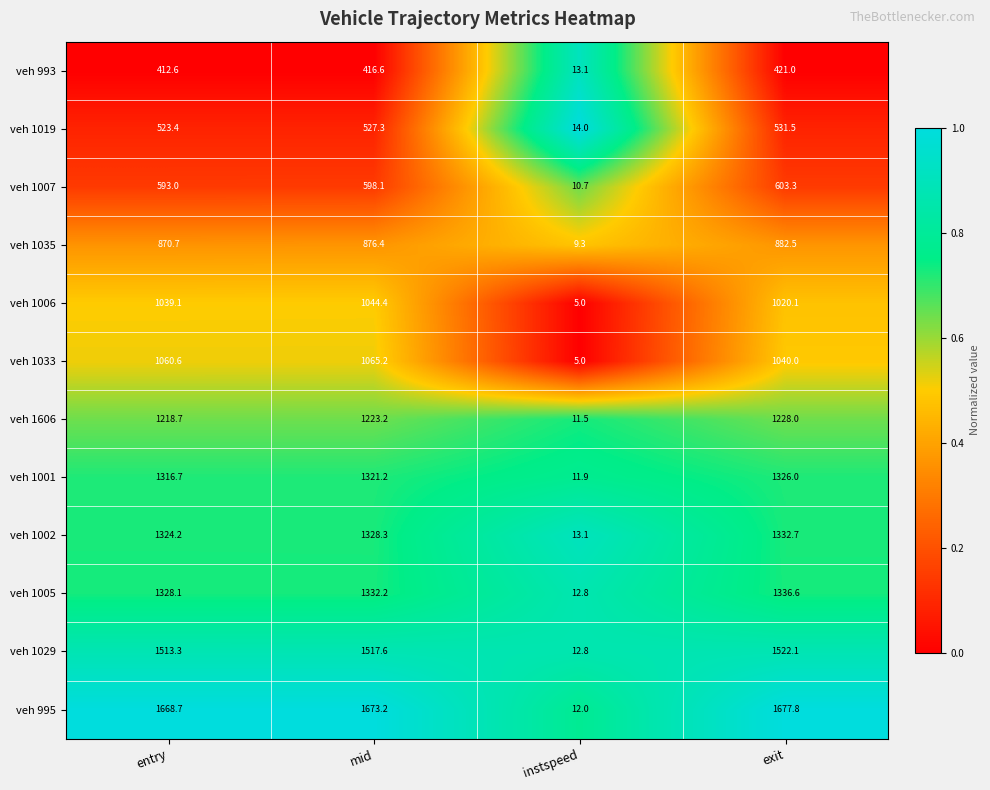

Rank the series by their maximum value, from lowest to highest.

veh 993, veh 1019, veh 1007, veh 1035, veh 1006, veh 1033, veh 1606, veh 1001, veh 1002, veh 1005, veh 1029, veh 995